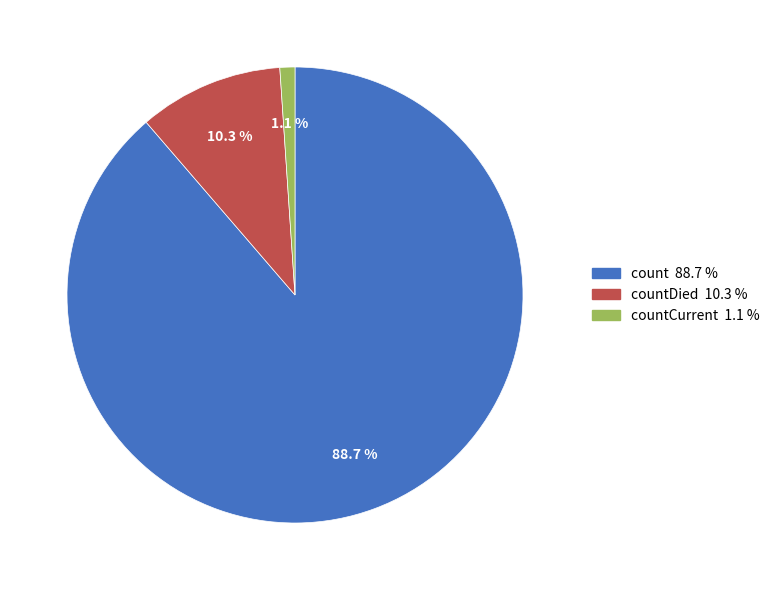

To the nearest percent, what is the difference between the largest and smallest slice percentages?

88%